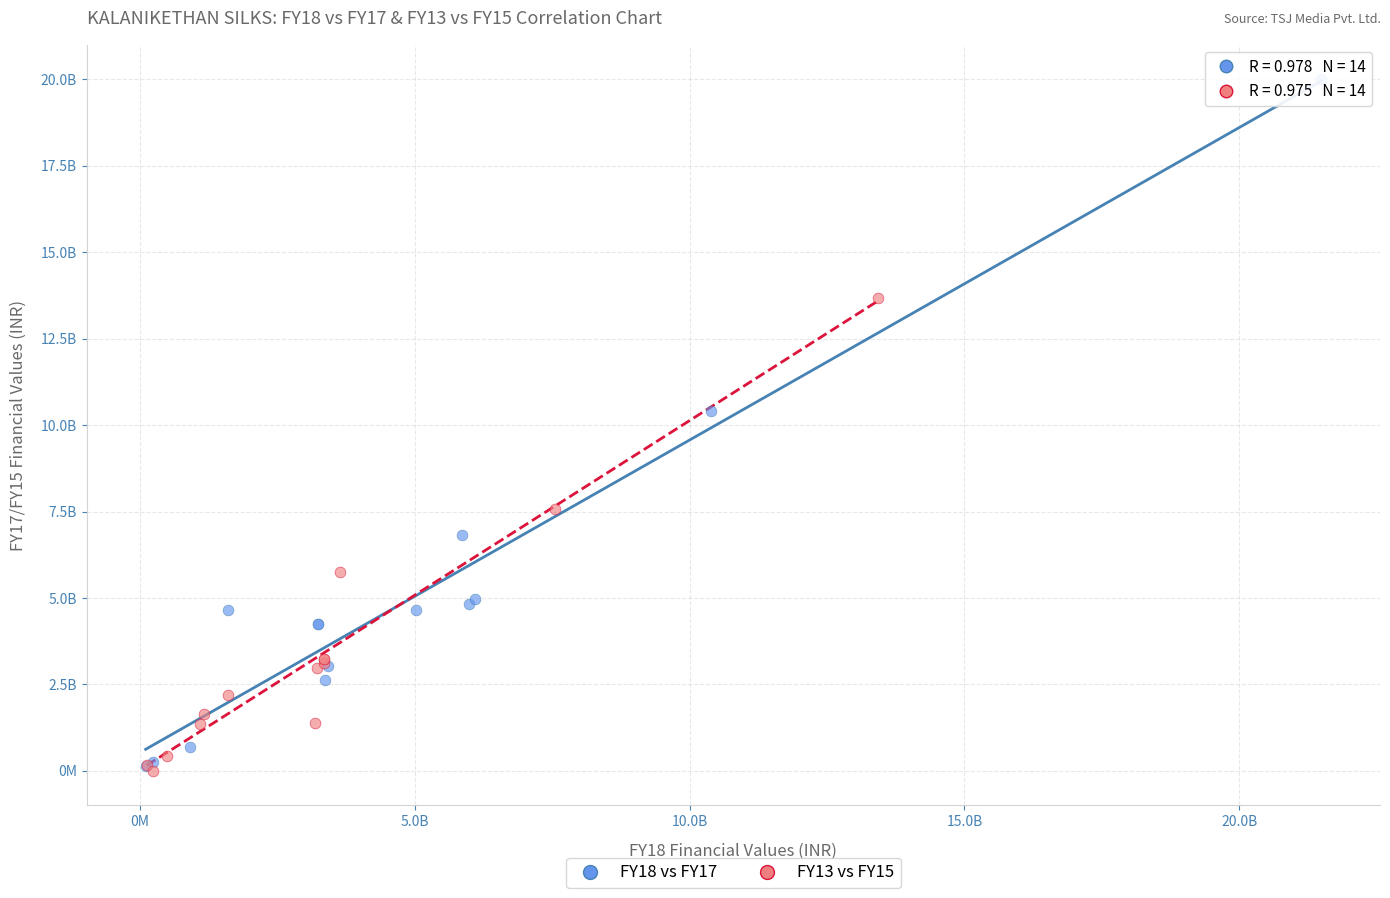

What are all the series names shown in the legend?

FY18 vs FY17, FY13 vs FY15